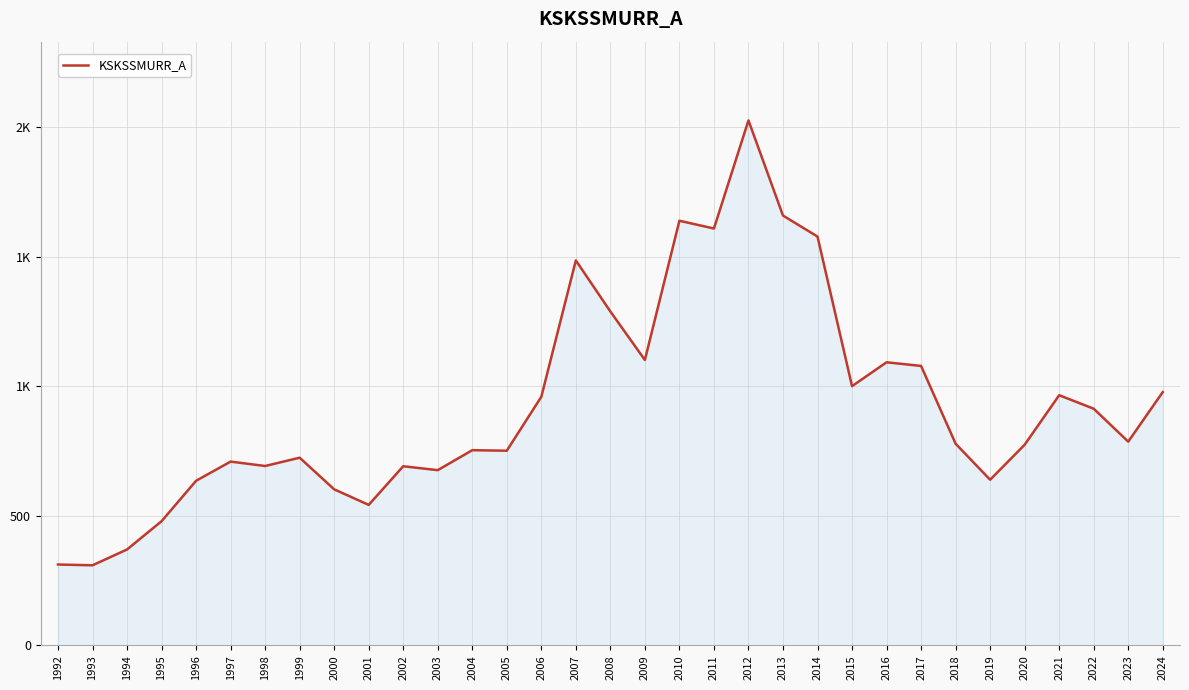

Does the chart have visible grid lines?

Yes